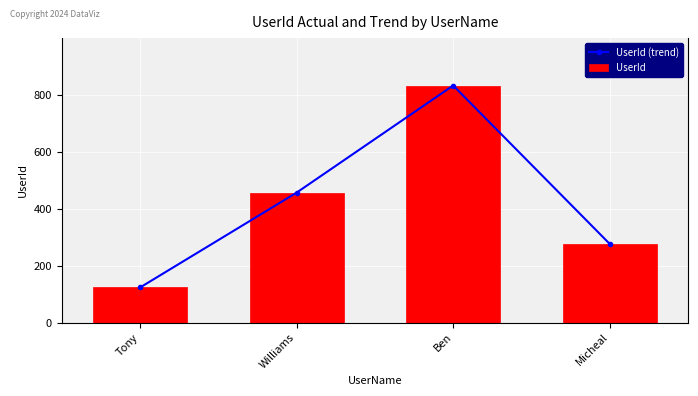

Reading left to right, extract all data points from this chart.

UserId (trend): 123	456	832	276
UserId: 123	456	832	276